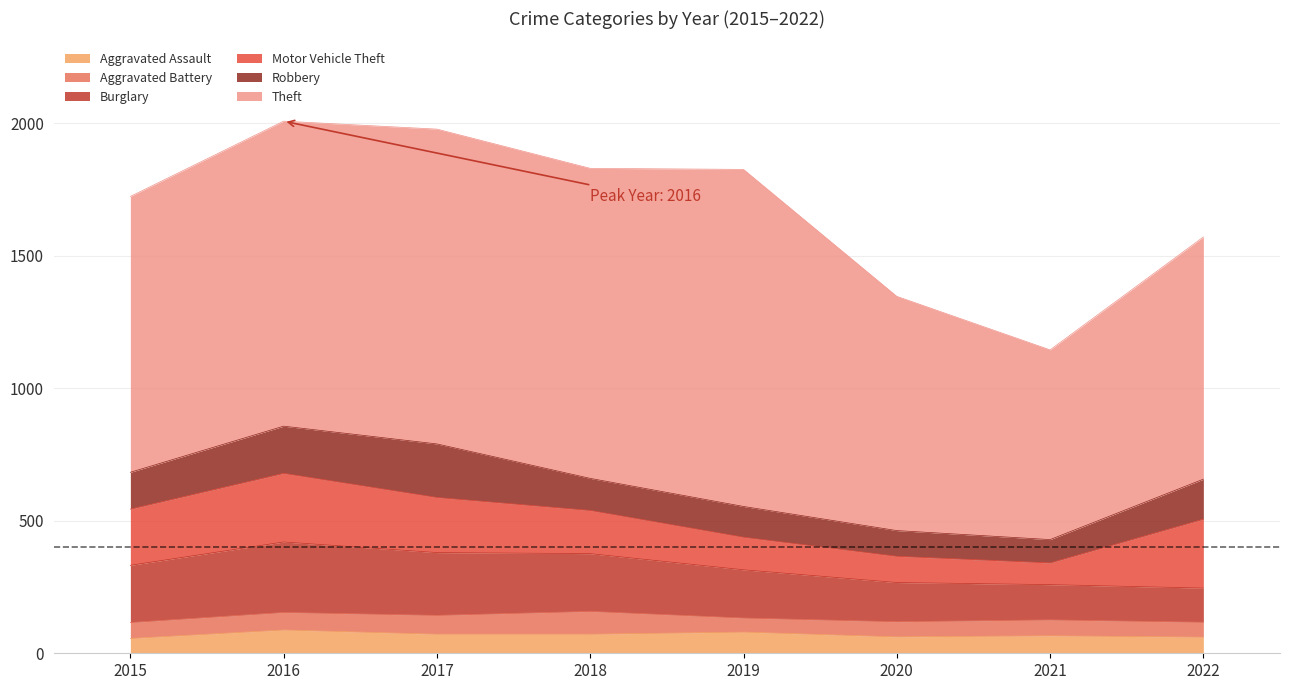

Which series has the largest range (max minus min)?

Theft